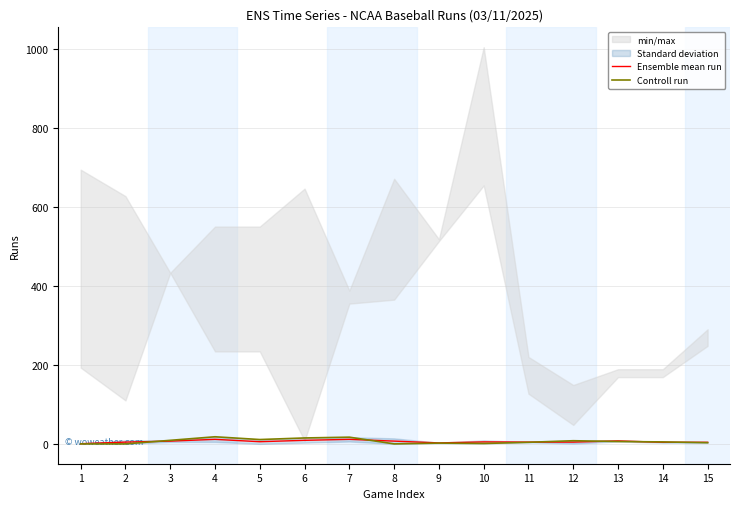

What is the difference between the maximum and second lowest values in the Ensemble mean run series?

9.0